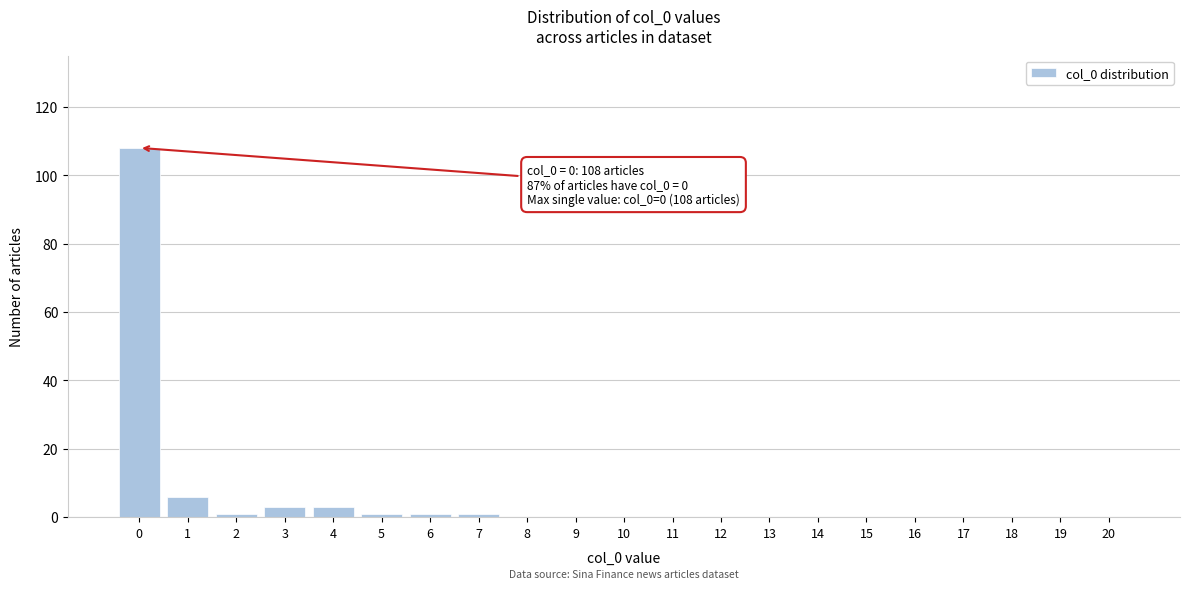

Reading right to left, list all the values displayed in this chart.

20=0	19=0	18=0	17=0	16=0	15=0	14=0	13=0	12=0	11=0	10=0	9=0	8=0	7=1	6=1	5=1	4=3	3=3	2=1	1=6	0=108